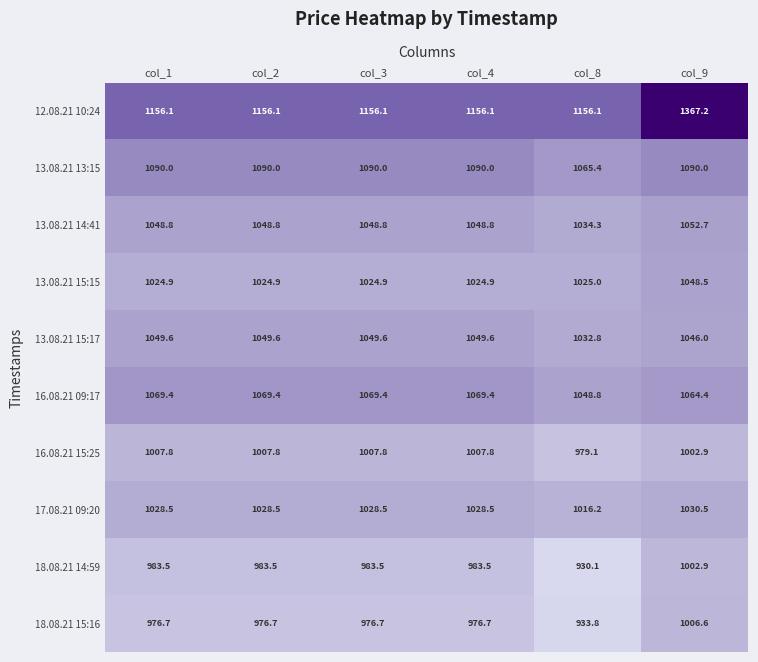

At which category does the chart reach its peak across all series?

col_9